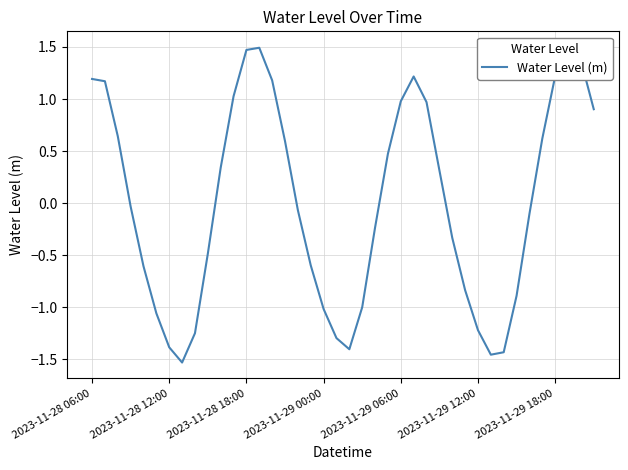

Rank the categories by value from lowest to highest.

7, 31, 32, 20, 2023-11-29 18:00, 19, 8, 30, 2023-11-29 12:00, 18, 21, 33, 29, 2023-11-29 06:00, 17, 9, 28, 22, 34, 16, 2023-11-29 00:00, 27, 10, 23, 15, 35, 2023-11-28 18:00, 39, 26, 24, 11, 2023-11-28 12:00, 14, 2023-11-28 06:00, 25, 36, 38, 12, 13, 37